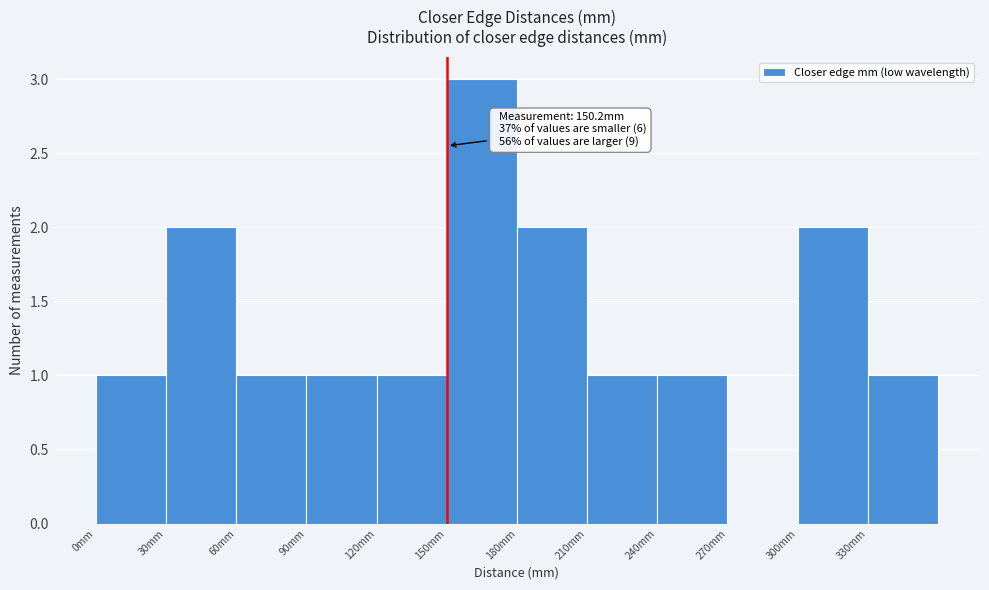

Which range on the x-axis has the tallest bar?

150 to 180